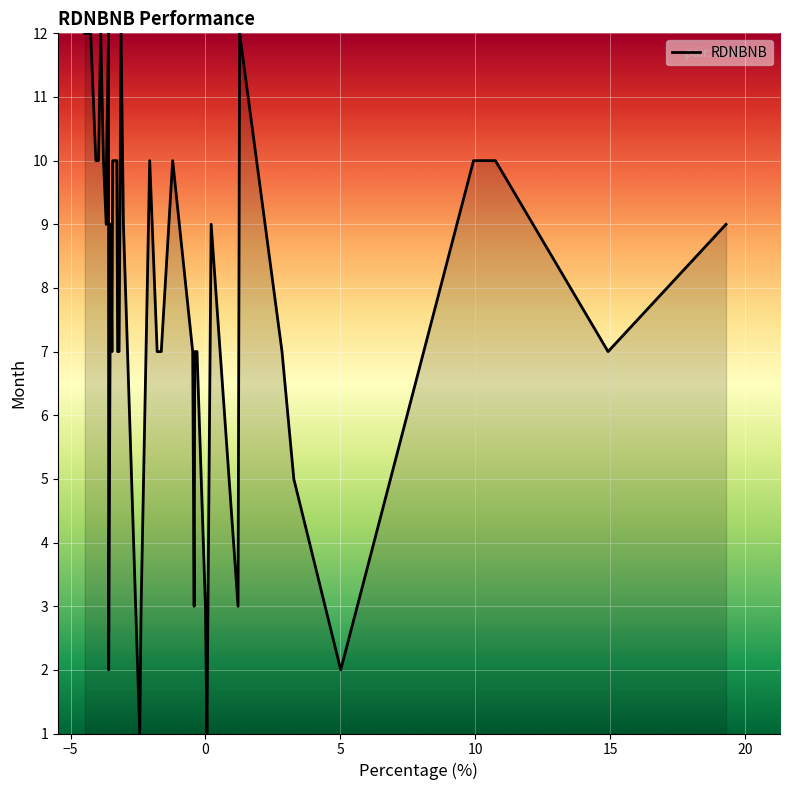

How many distinct data groups are displayed?

1